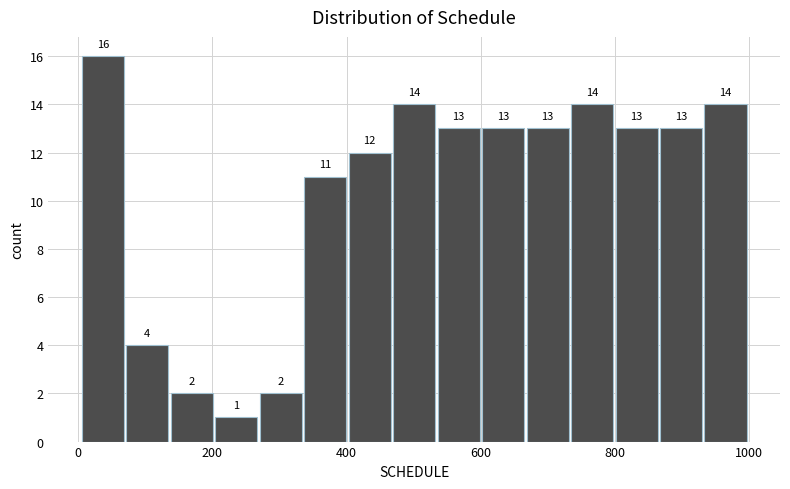

Read against the x-axis, roughly where is the centre of the tallest bar?

40